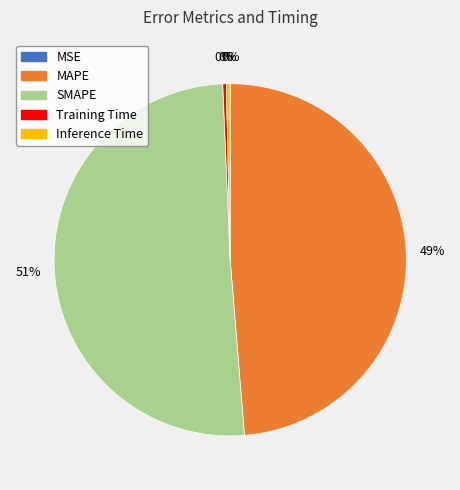

Between SMAPE and MAPE, which is larger?

SMAPE